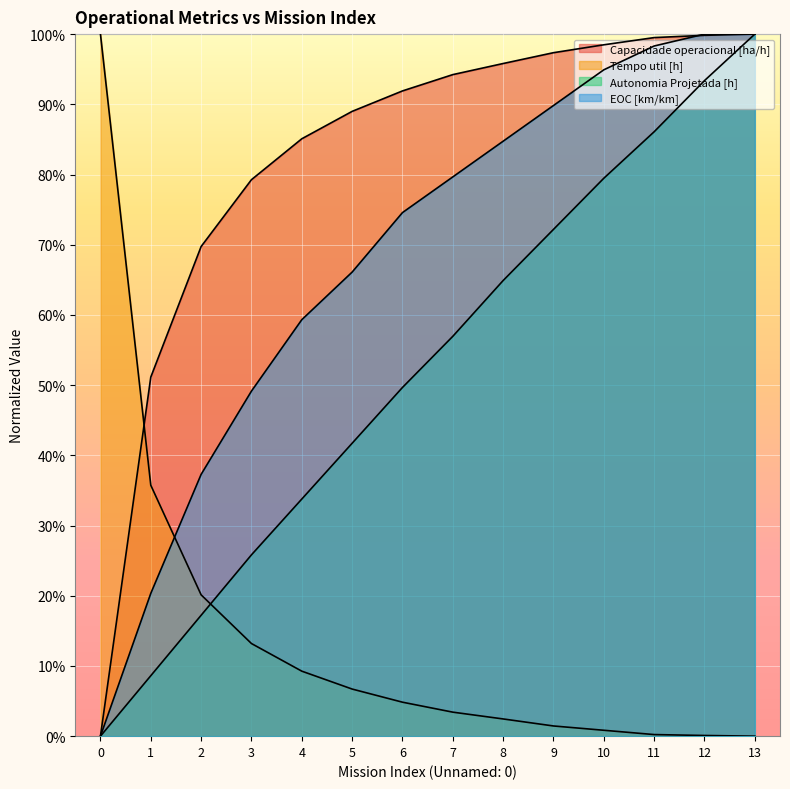

Which category has the highest value across all series?

13